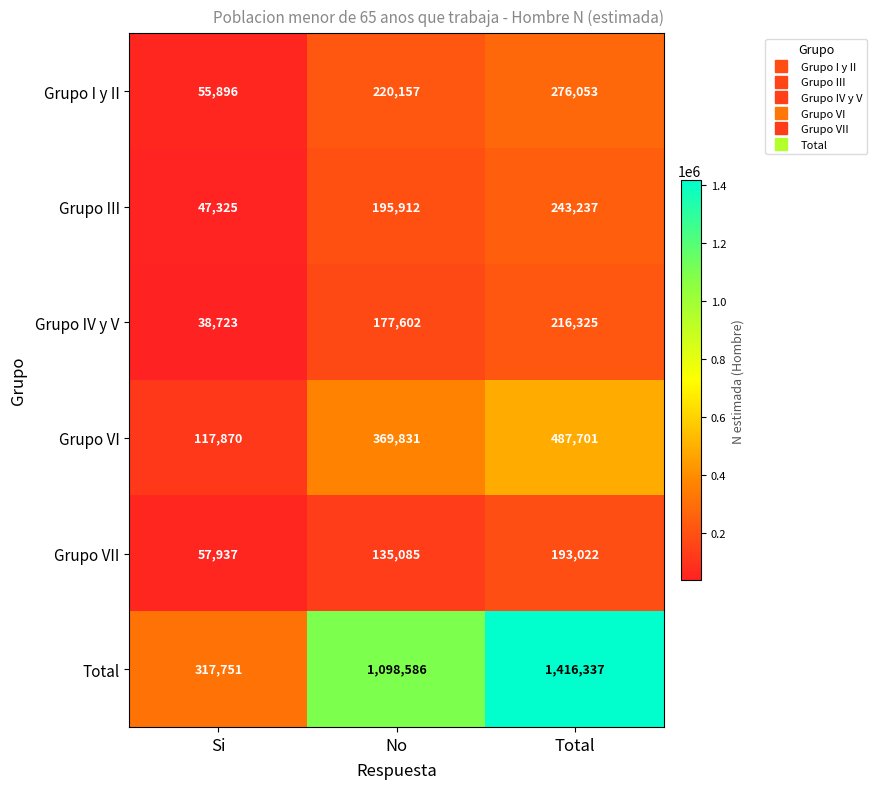

What is the maximum value shown in the chart?

1416337